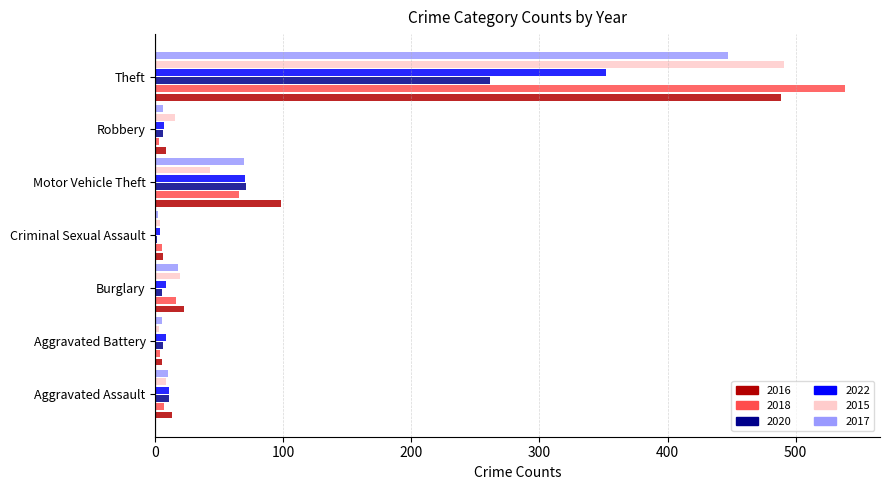

What are all the series names shown in the legend?

2016, 2018, 2020, 2022, 2015, 2017